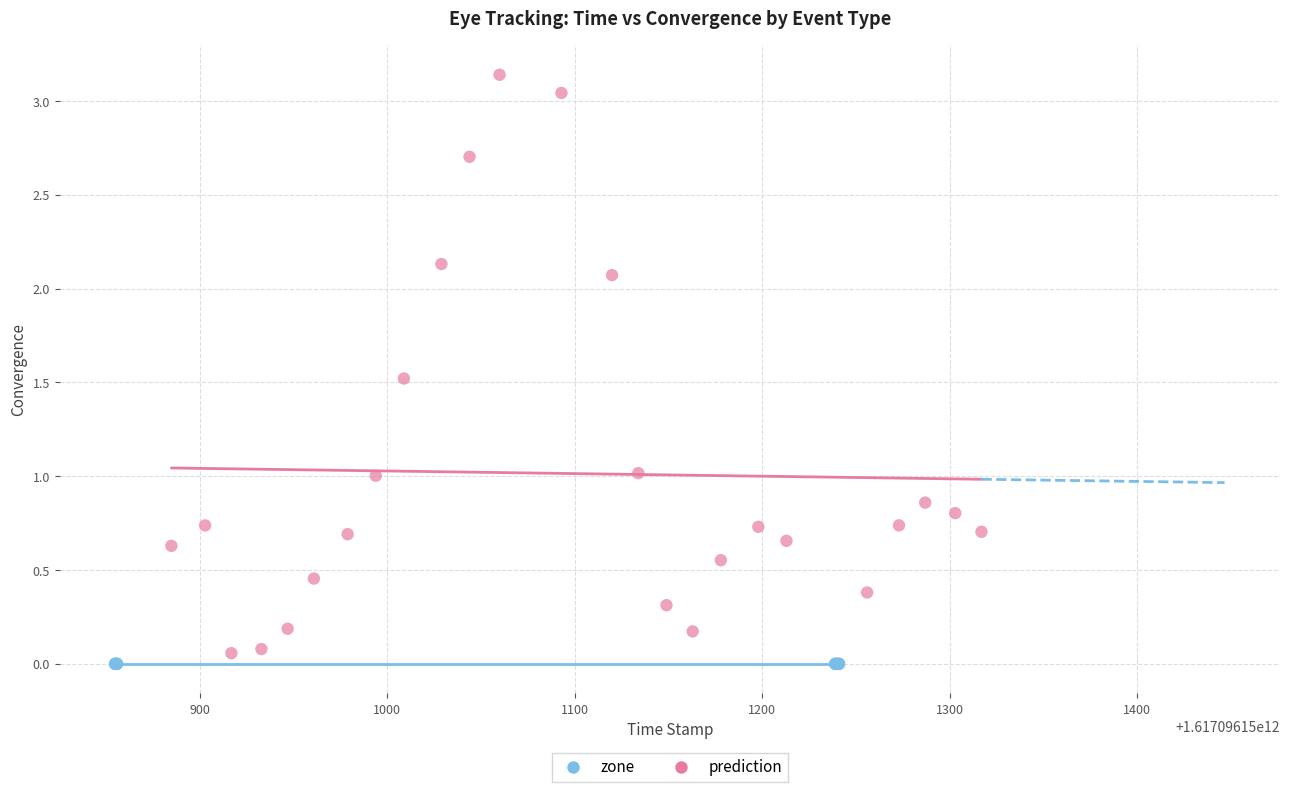

Which series contains the highest Y value?

prediction